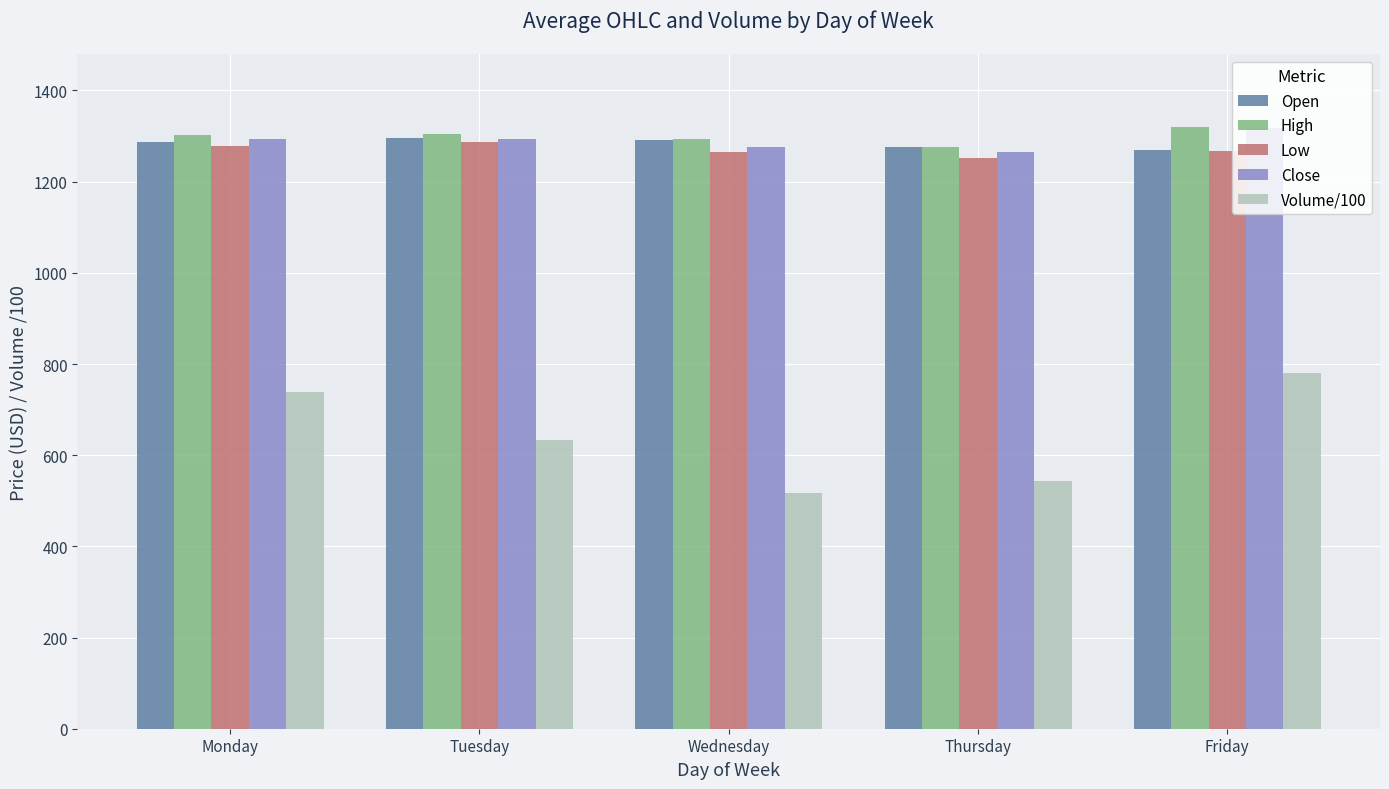

True or false: Close has a value of 1316.8 at Friday.

True